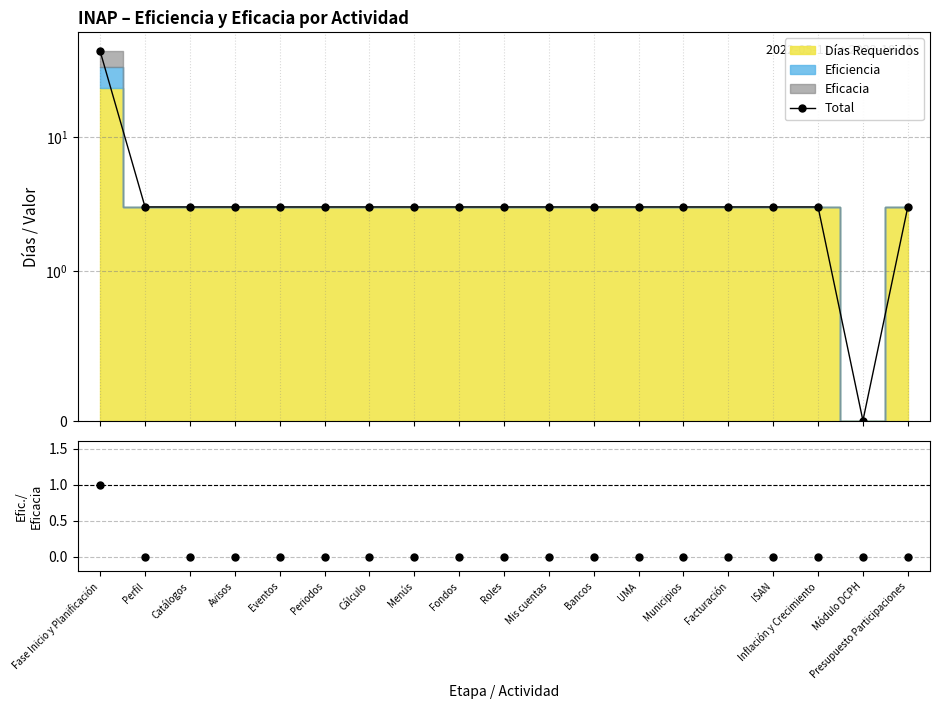

At which category is the sum across all series the highest?

Fase Inicio y Planificación